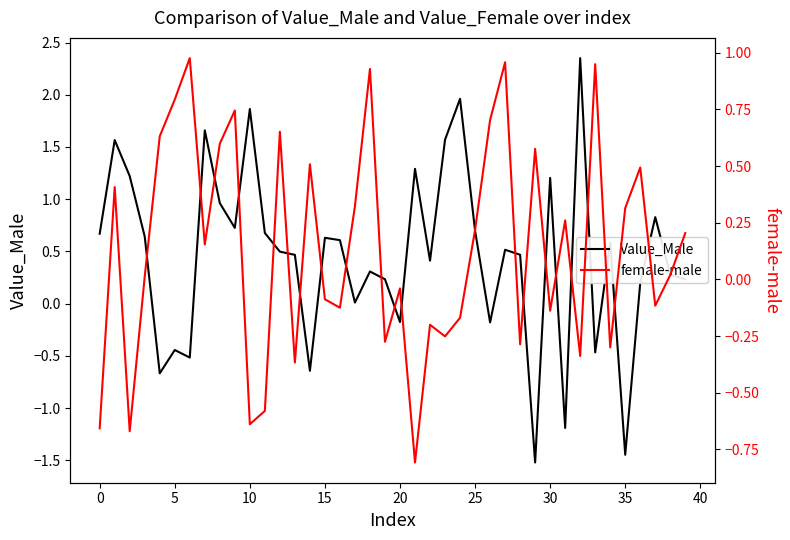

How many intersections are there between female-male and Value_Male?

22